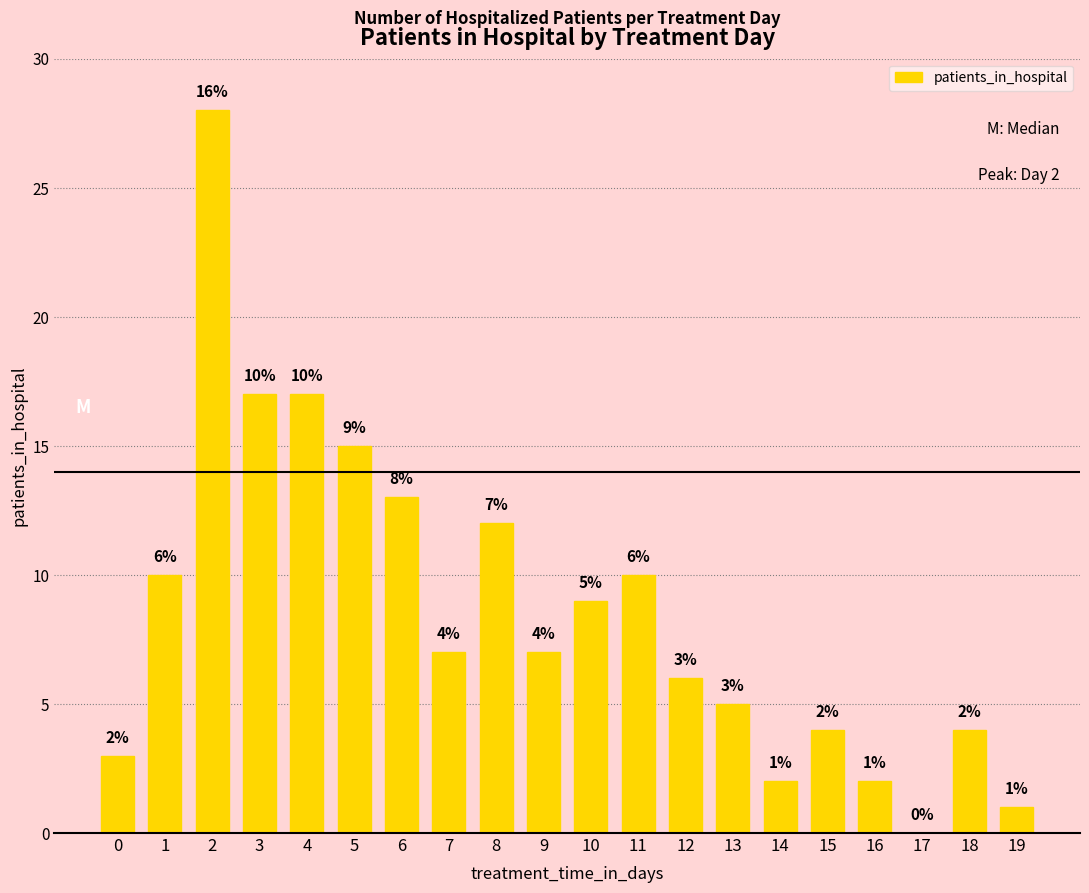

True or false: the data shows 15 at 5.

True